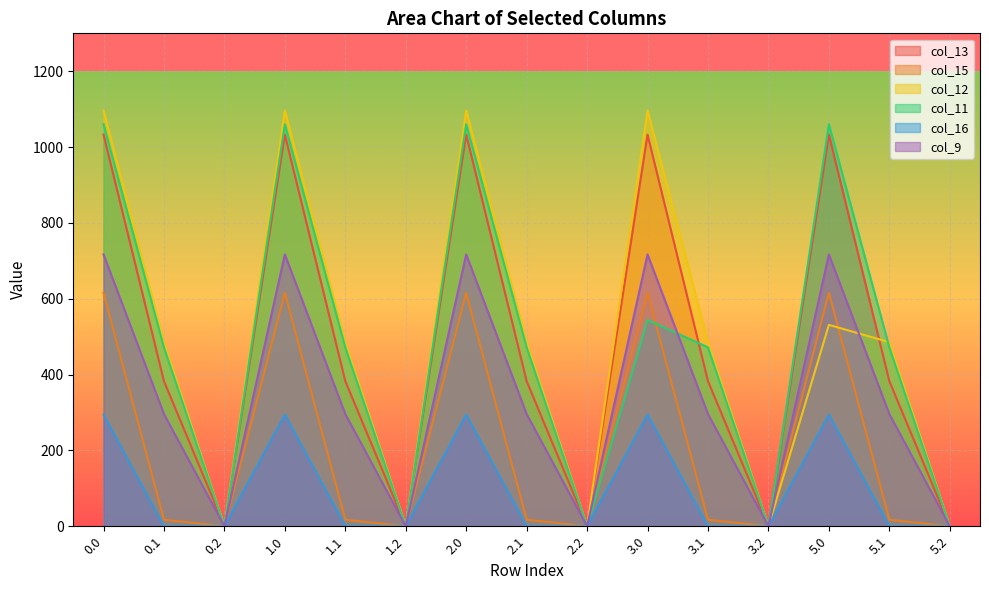

Which has a higher value, 1.1 or 1.0?

1.0